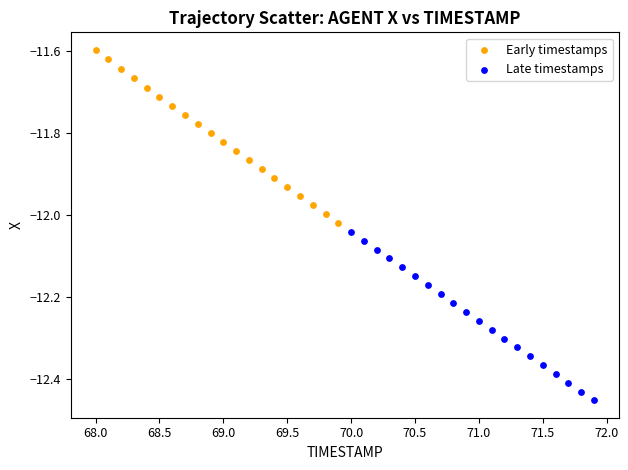

Which series reaches the minimum Y coordinate?

Late timestamps